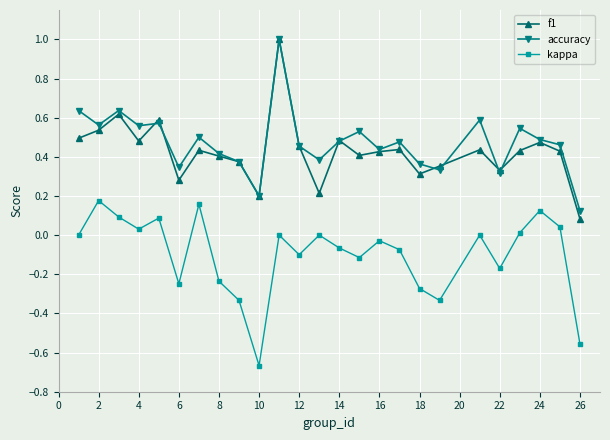

Does the chart display data point markers on the line(s)?

Yes